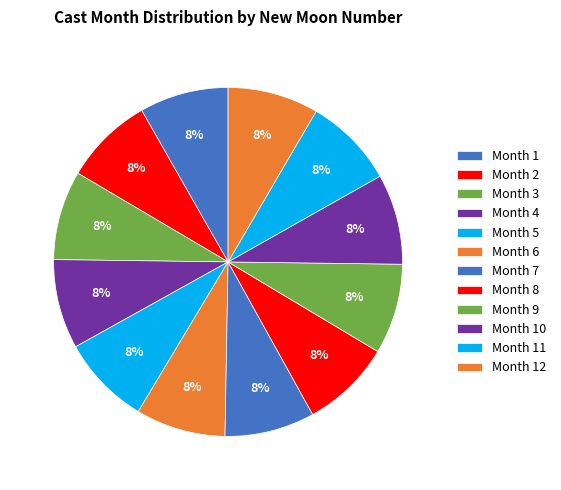

Count the number of slices in the pie.

12